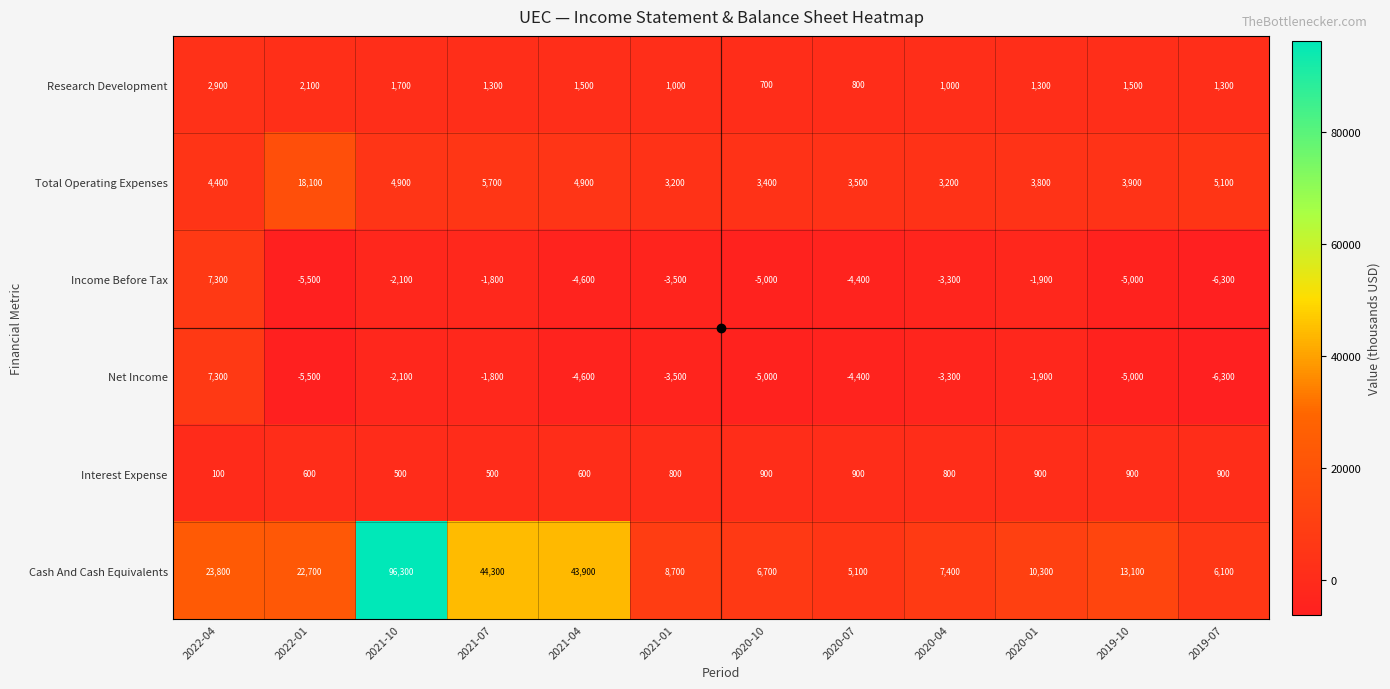

True or false: Interest Expense has a value of 402 at 2019-07.

False